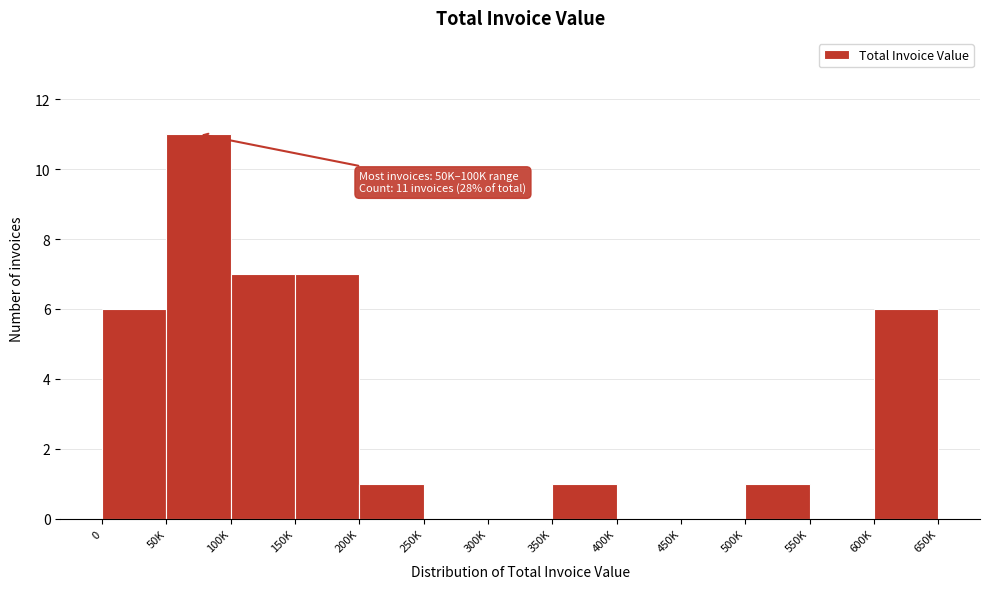

Reading right to left, transcribe all the data shown in this chart.

600K=6	550K=0	500K=1	450K=0	400K=0	350K=1	300K=0	250K=0	200K=1	150K=7	100K=7	50K=11	0=6